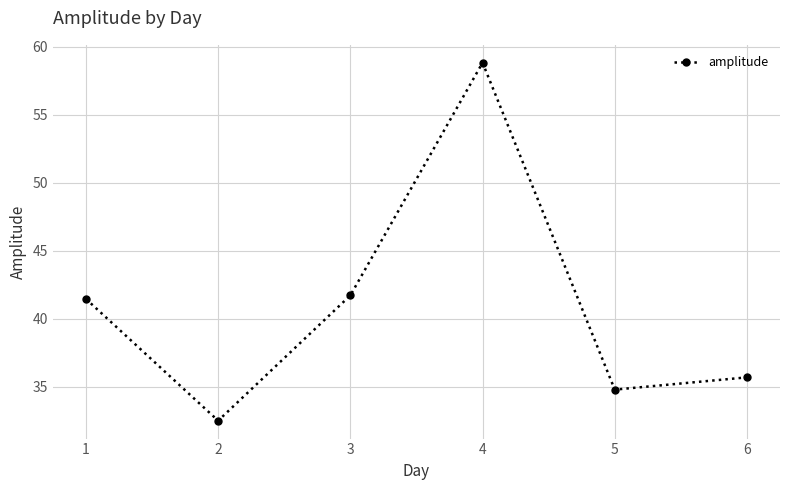

At which category does the data reach its first local valley?

2